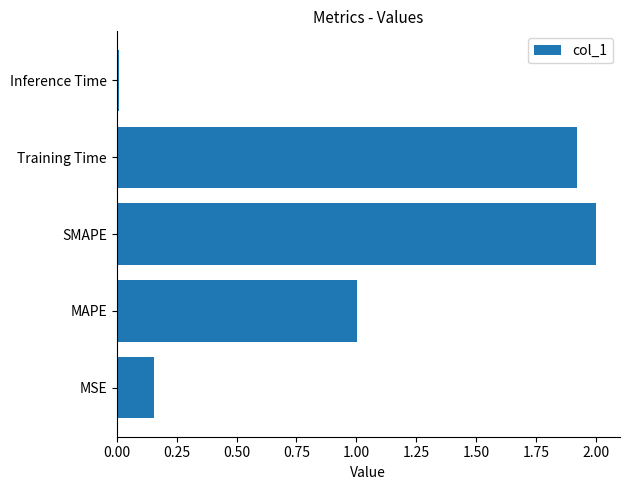

Which category has the lowest value across all series?

Inference Time